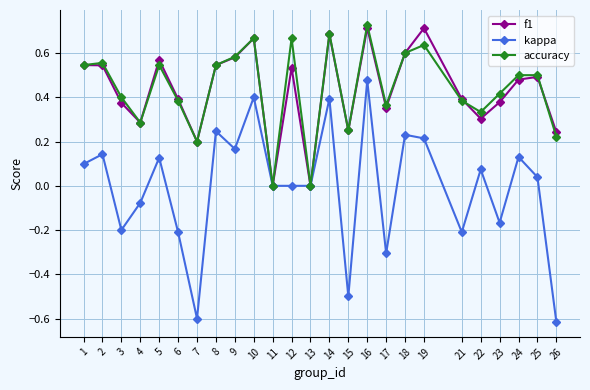

At which category is the sum across all series the highest?

16